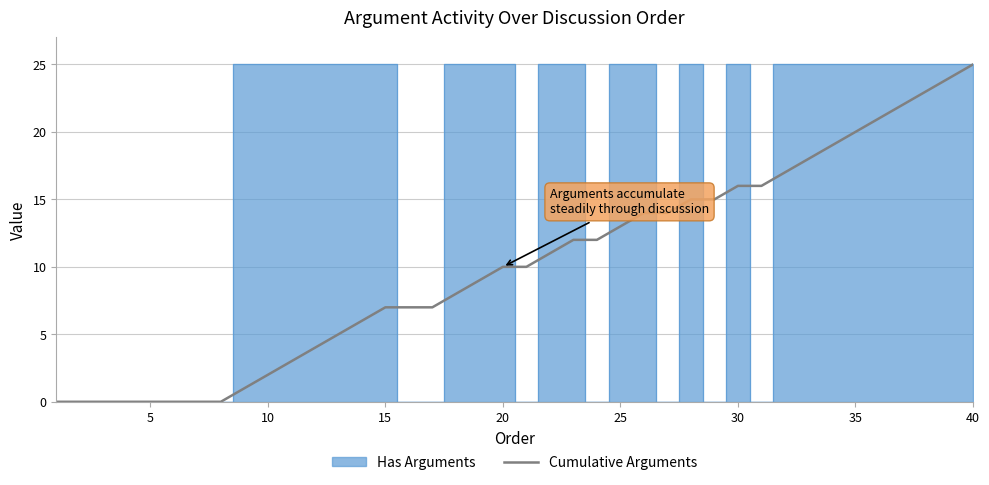

Reading left to right, transcribe all the data shown in this chart.

0	0	0	0	0	0	0	0	1	2	3	4	5	6	7	7	7	8	9	10	10	11	12	12	13	14	14	15	15	16	16	17	18	19	20	21	22	23	24	25